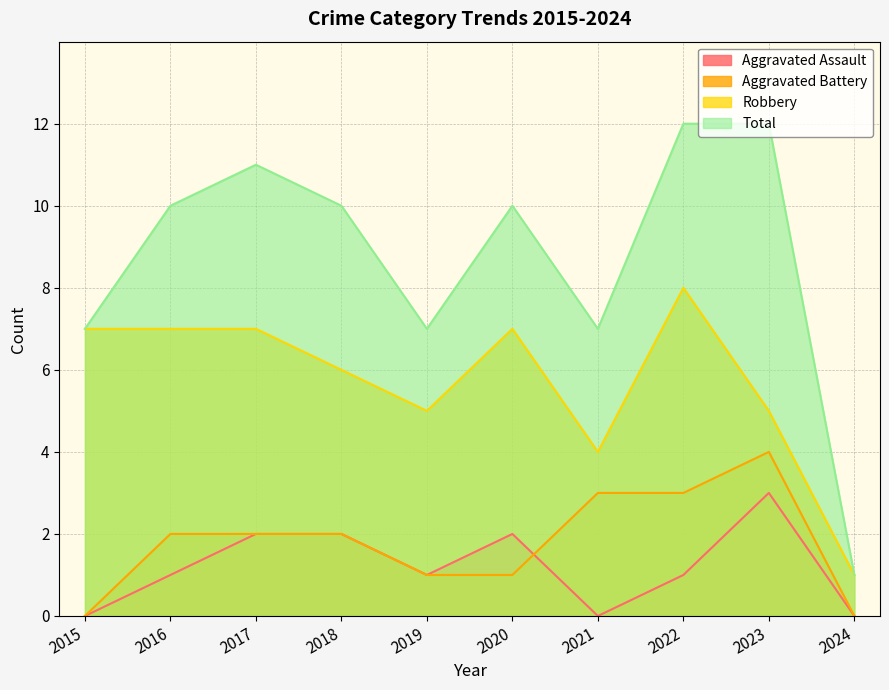

Count the Robbery values in the range 5 to 7.

7